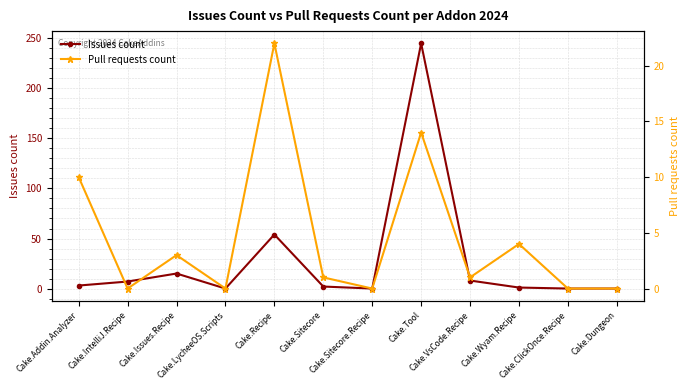

Reading left to right, list all the values displayed in this chart.

Issues count: Cake.Addin.Analyzer=3	Cake.IntelliJ.Recipe=7	Cake.Issues.Recipe=15	Cake.LycheeOS.Scripts=0	Cake.Recipe=54	Cake.Sitecore=2	Cake.Sitecore.Recipe=0	Cake.Tool=245	Cake.VsCode.Recipe=8	Cake.Wyam.Recipe=1	Cake.ClickOnce.Recipe=0	Cake.Dungeon=0
Pull requests count: Cake.Addin.Analyzer=10	Cake.IntelliJ.Recipe=0	Cake.Issues.Recipe=3	Cake.LycheeOS.Scripts=0	Cake.Recipe=22	Cake.Sitecore=1	Cake.Sitecore.Recipe=0	Cake.Tool=14	Cake.VsCode.Recipe=1	Cake.Wyam.Recipe=4	Cake.ClickOnce.Recipe=0	Cake.Dungeon=0